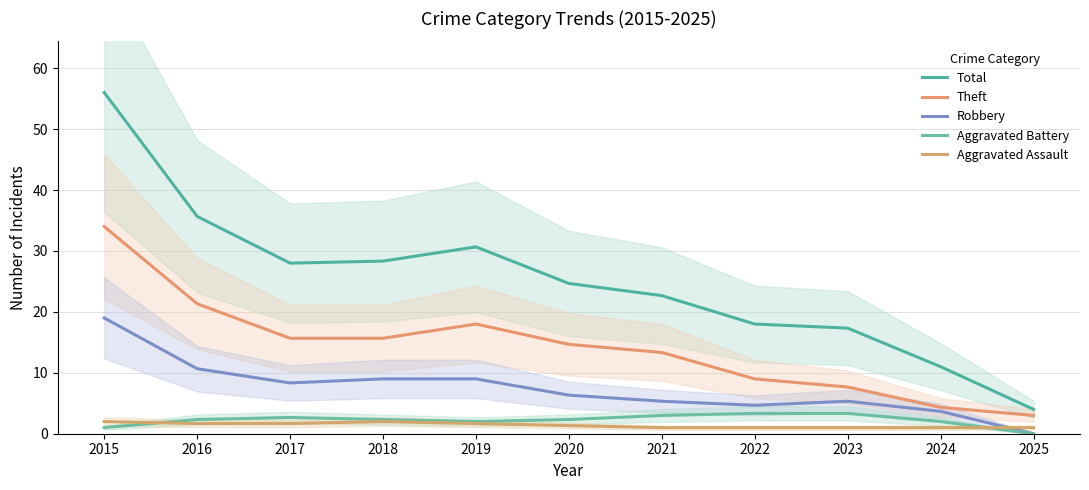

Count the number of categories in the chart.

11